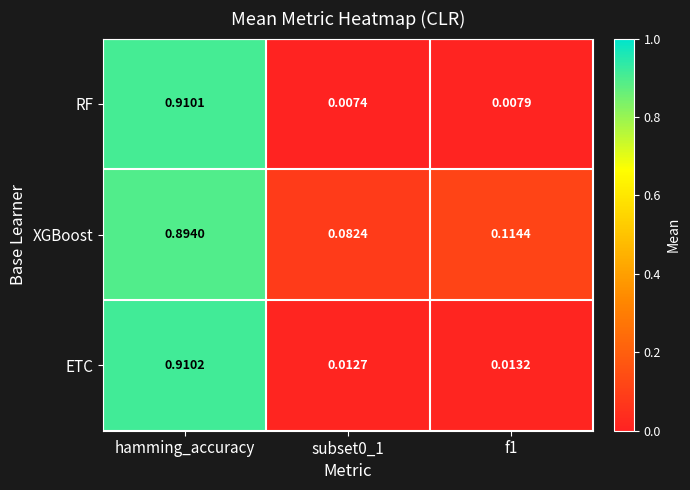

Count the number of data series in this chart.

3